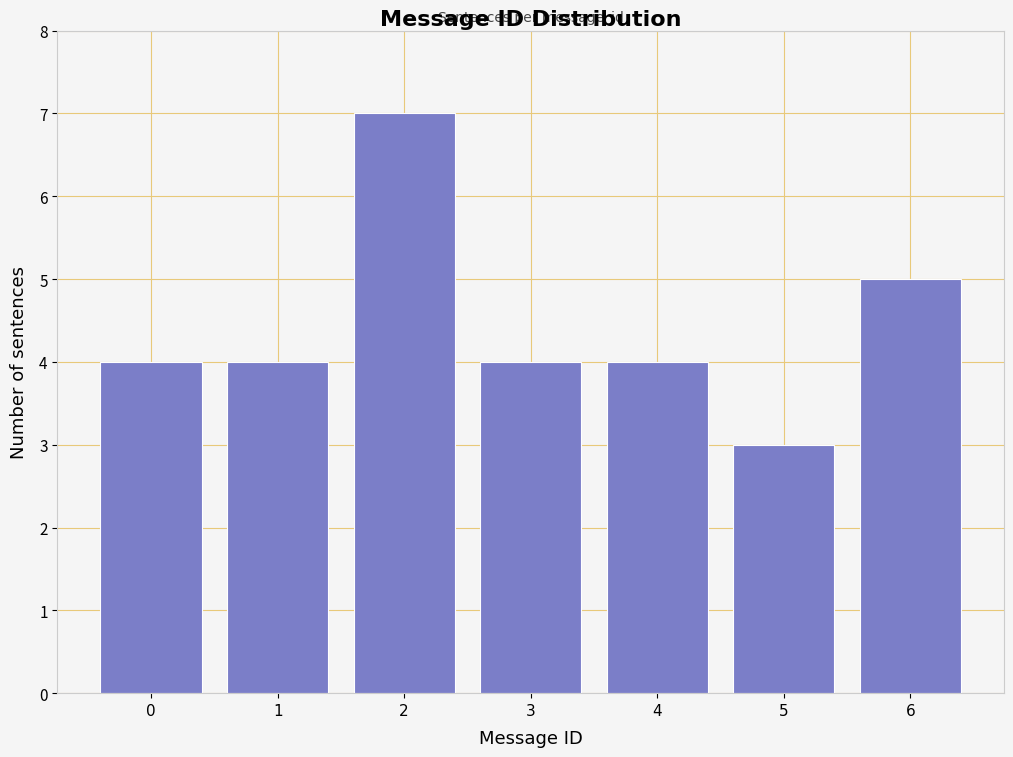

Reading right to left, what are all the values shown in this chart?

6=5	5=3	4=4	3=4	2=7	1=4	0=4